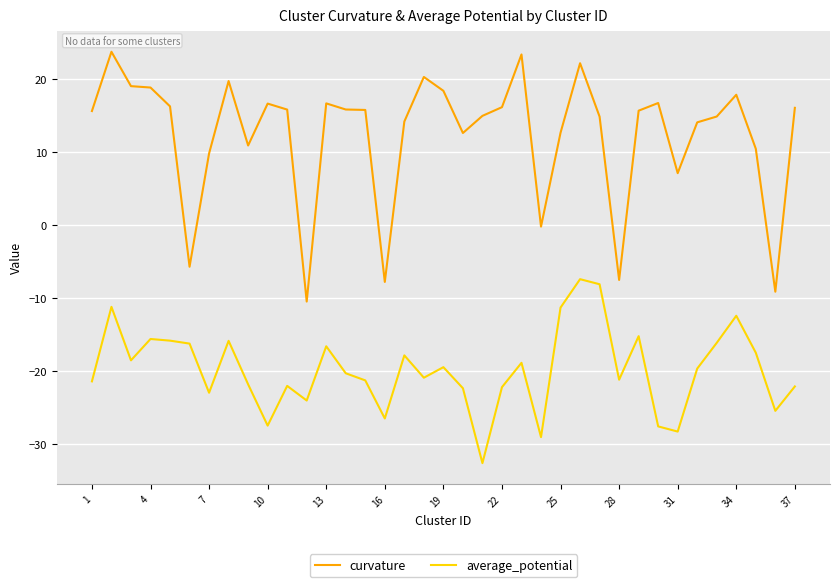

Which series has the largest range (max minus min)?

curvature